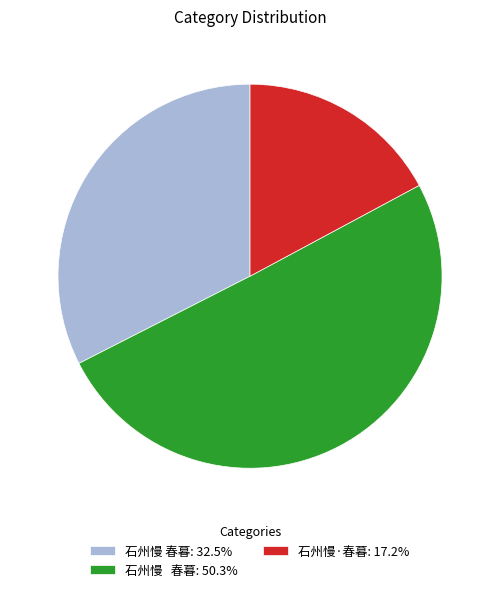

Approximately how many times larger is the value at 石州慢 春暮: 50.3% compared to 石州慢·春暮: 17.2%?

2.9